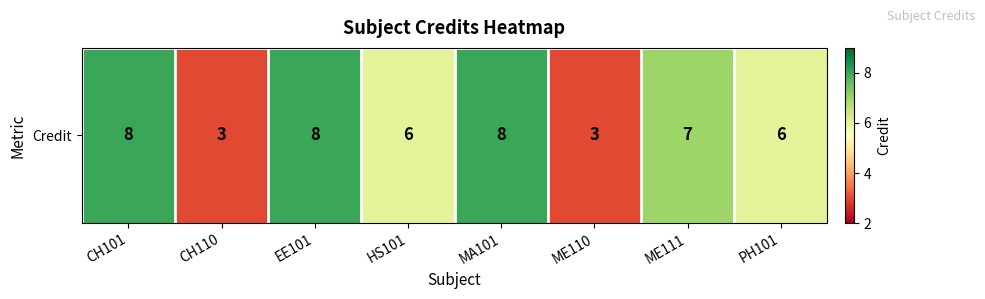

What is the ratio of the value at PH101 to the value at HS101?

1.0